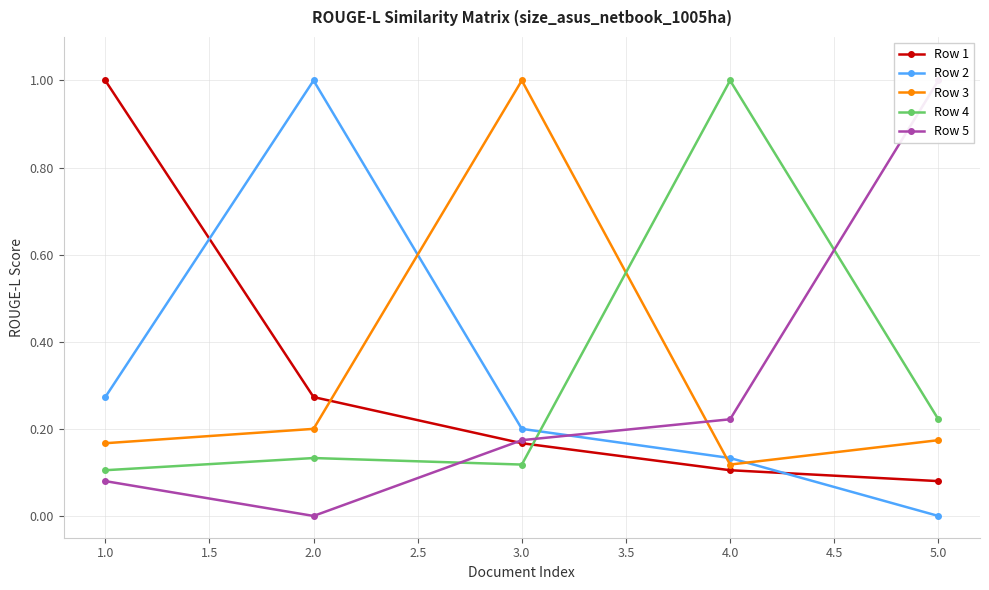

The Row 3 series shows 0.1 at 1.0. True or false?

False